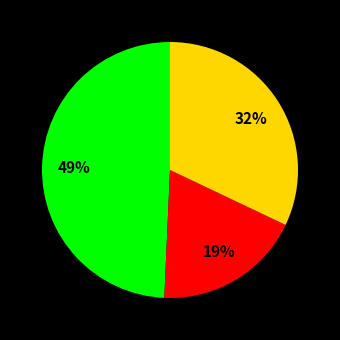

To the nearest percent, what is the average slice percentage?

33%